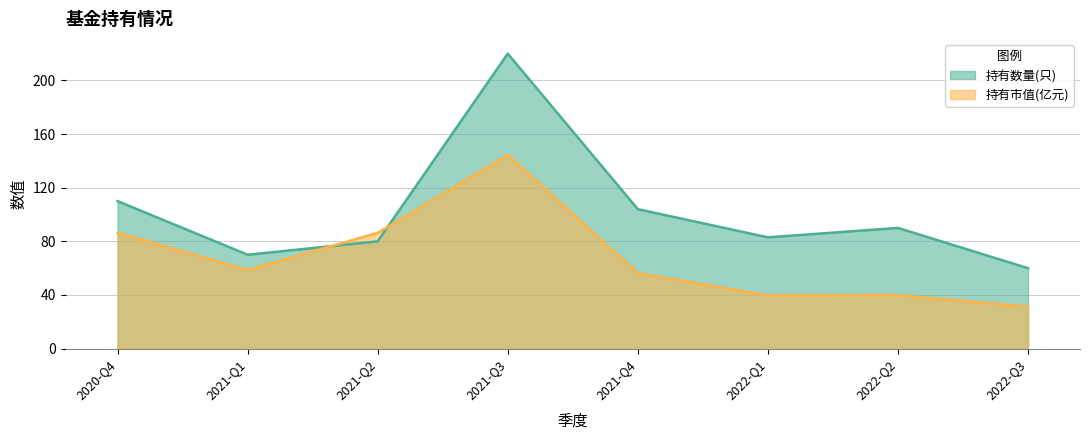

Rank the series at 2020-Q4 from lowest to highest value.

持有市值(亿元), 持有数量(只)